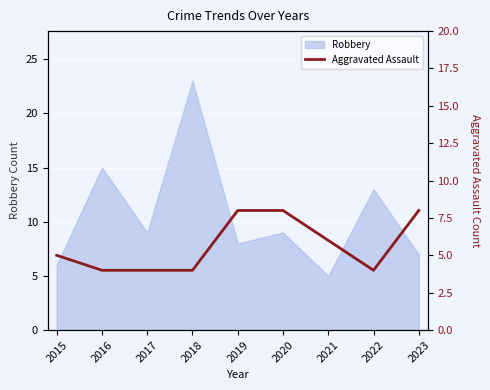

Reading left to right, extract all data points from this chart.

2015=5	2016=4	2017=4	2018=4	2019=8	2020=8	2021=6	2022=4	2023=8